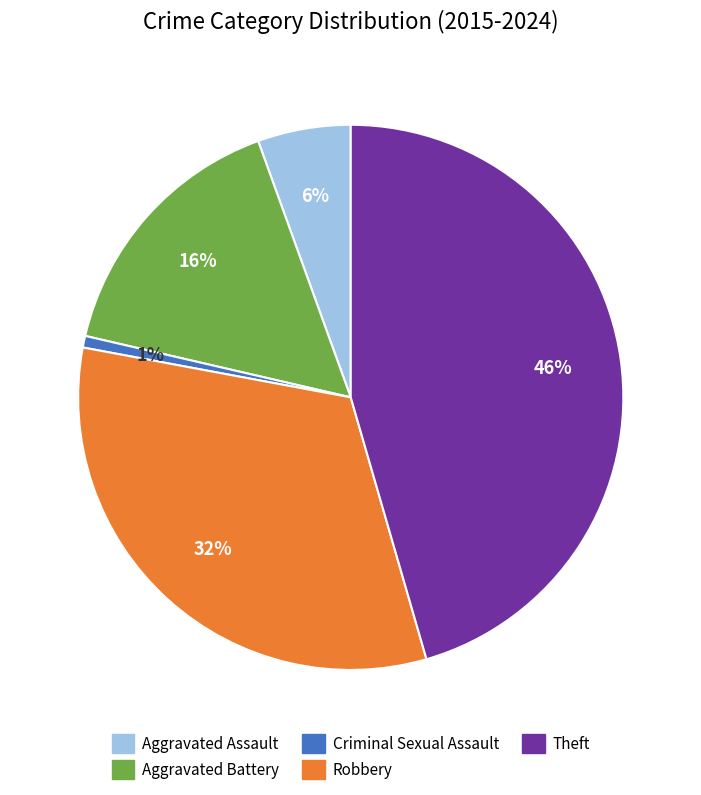

To the nearest percent, what portion does Aggravated Battery represent?

16%